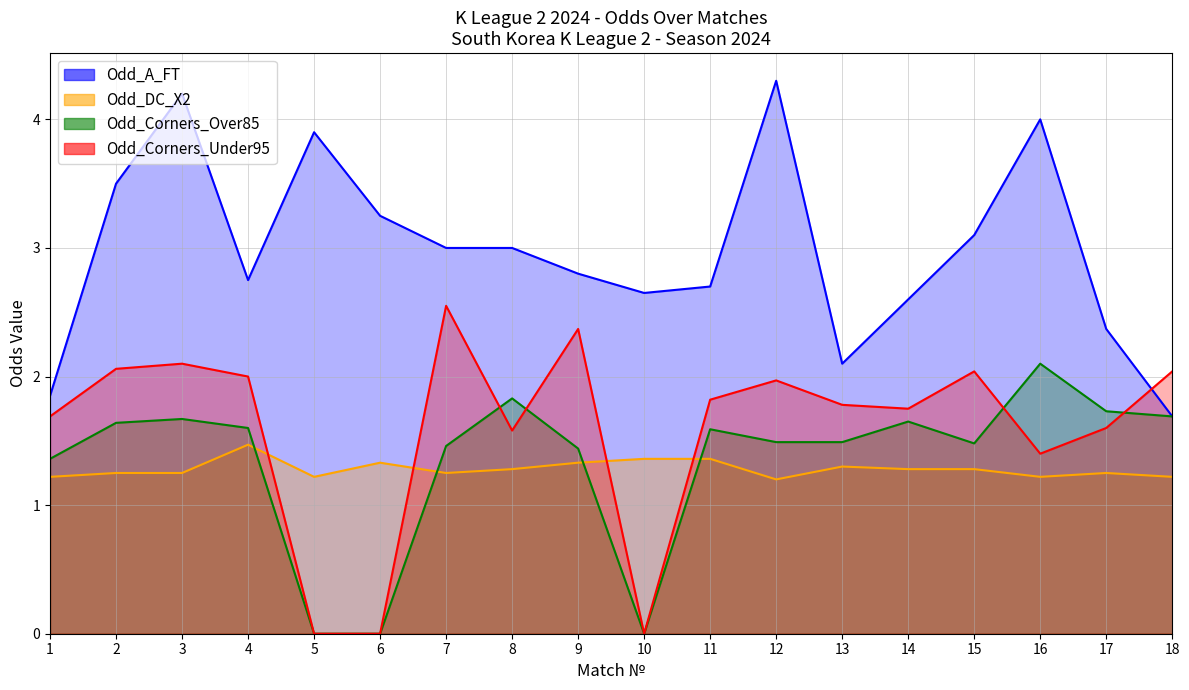

The Odd_Corners_Under95 series shows 0.4 at 14. True or false?

False